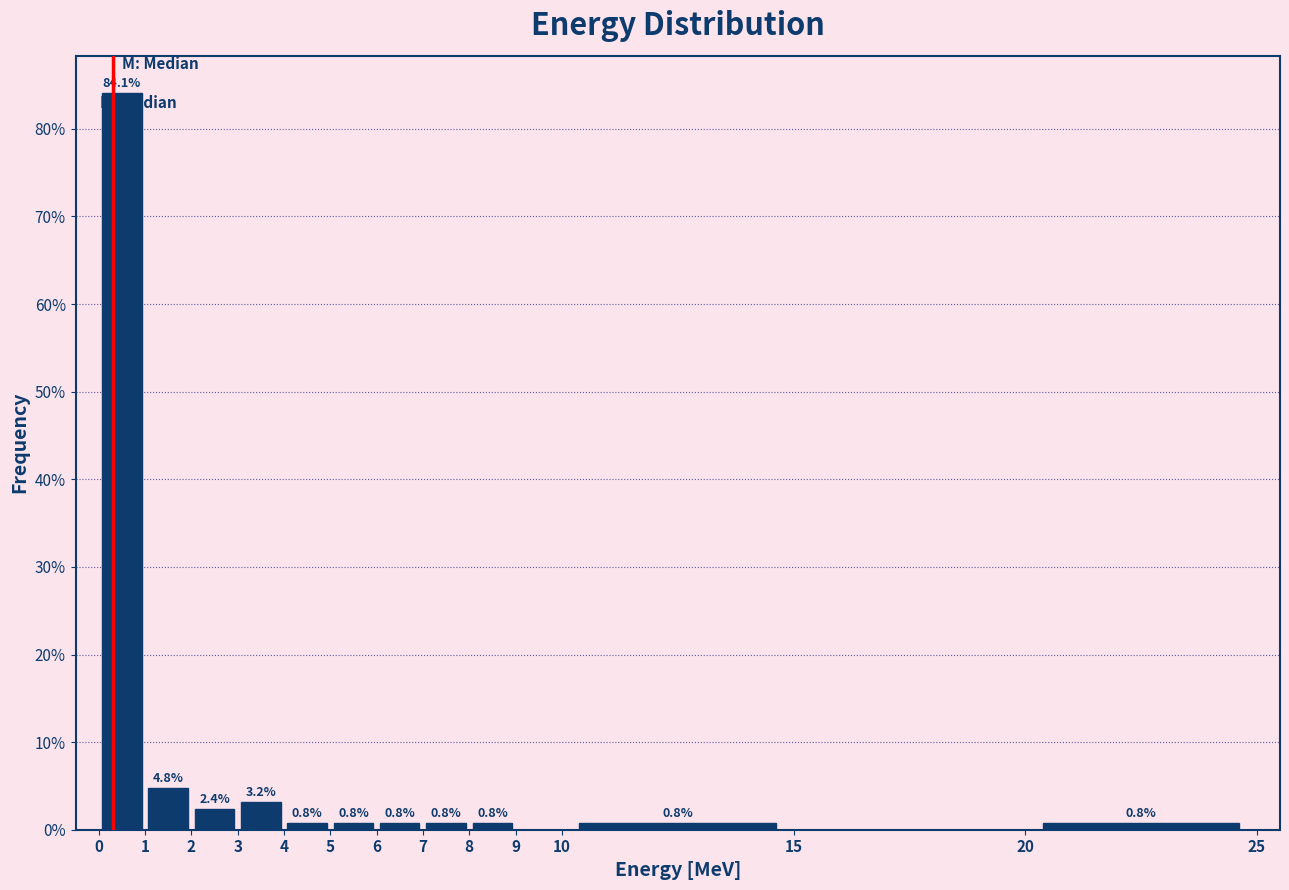

Over which range of the x-axis is the bar tallest?

0 to 1